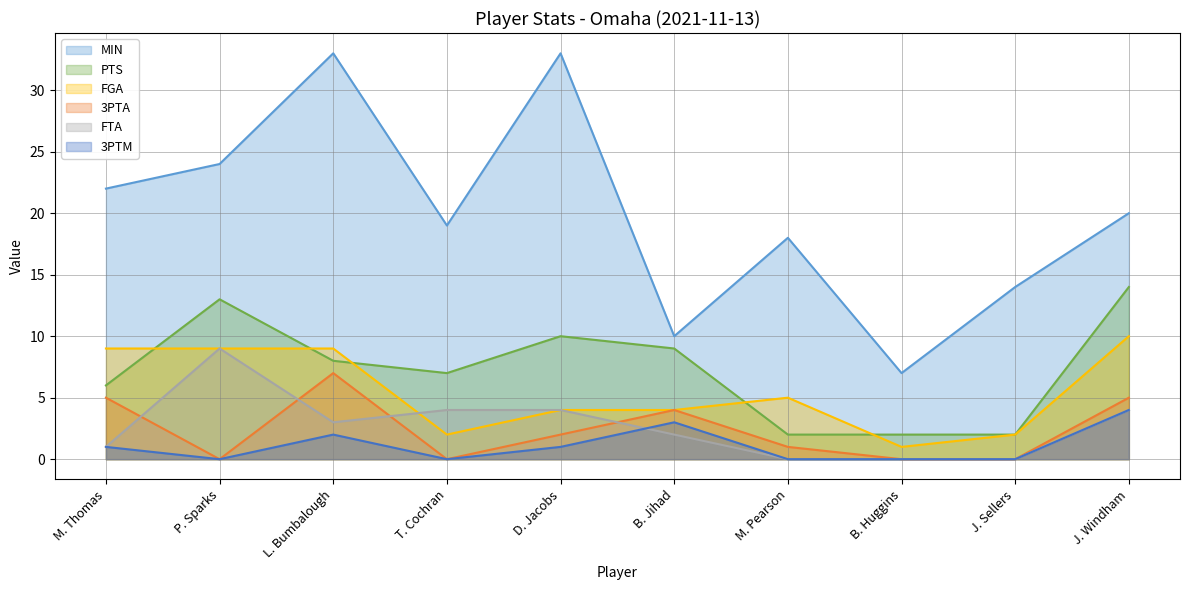

Reading left to right, extract all data points from this chart.

MIN: 22	24	33	19	33	10	18	7	14	20
PTS: 6	13	8	7	10	9	2	2	2	14
FGA: 9	9	9	2	4	4	5	1	2	10
3PTA: 5	0	7	0	2	4	1	0	0	5
FTA: 1	9	3	4	4	2	0	0	0	4
3PTM: 1	0	2	0	1	3	0	0	0	4